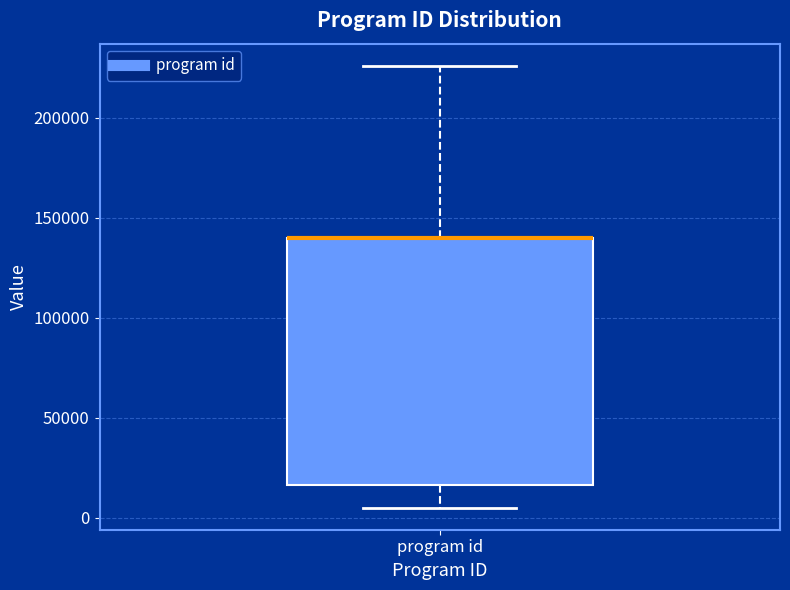

Read this box plot against the y-axis: the position of the median line, the range covered by the box, and the ends of both whiskers. The values are not printed on the chart, so give them approximately, as read against the axis.

median 140000 (drawn on the box's upper edge), box 15000 to 140000, whiskers 5000 to 225000